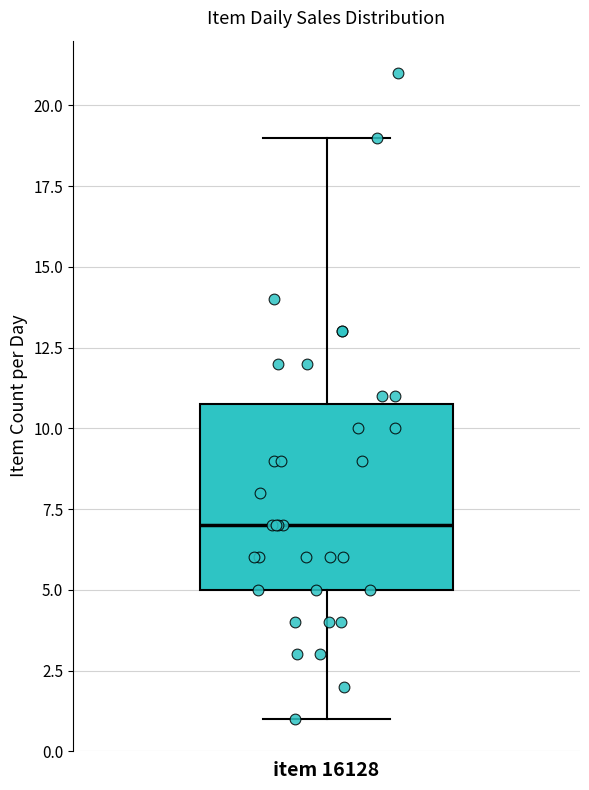

Read this box plot against the y-axis: the position of the median line, the range covered by the box, and the ends of both whiskers. The values are not printed on the chart, so give them approximately, as read against the axis.

median 7, box 5 to 11, whiskers 1 to 19